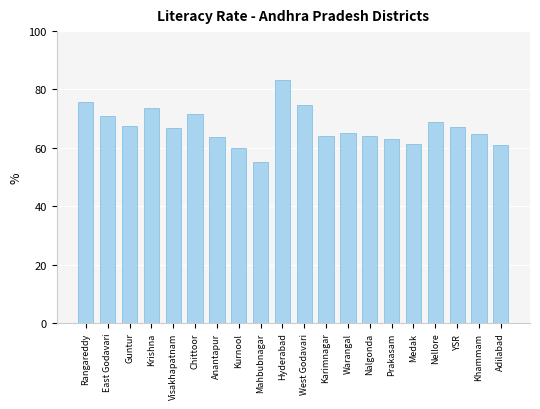

What is the label of the 3rd bar from the right?

YSR